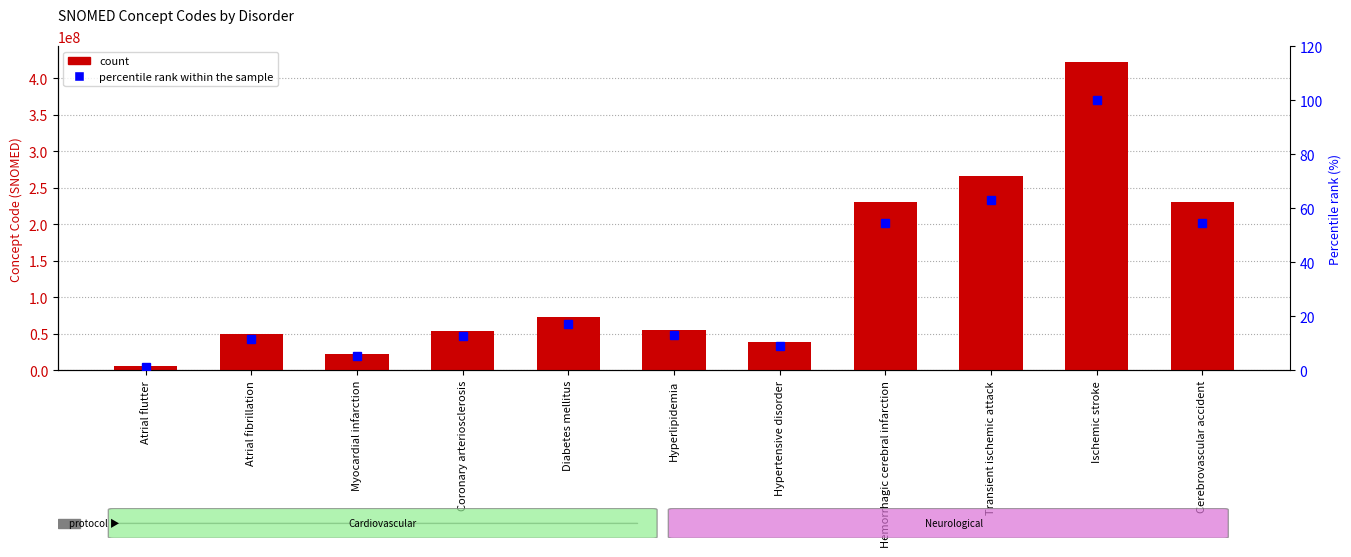

Is the value of percentile rank within the sample at Hemorrhagic cerebral infarction greater than the value of Concept at Hemorrhagic cerebral infarction?

No